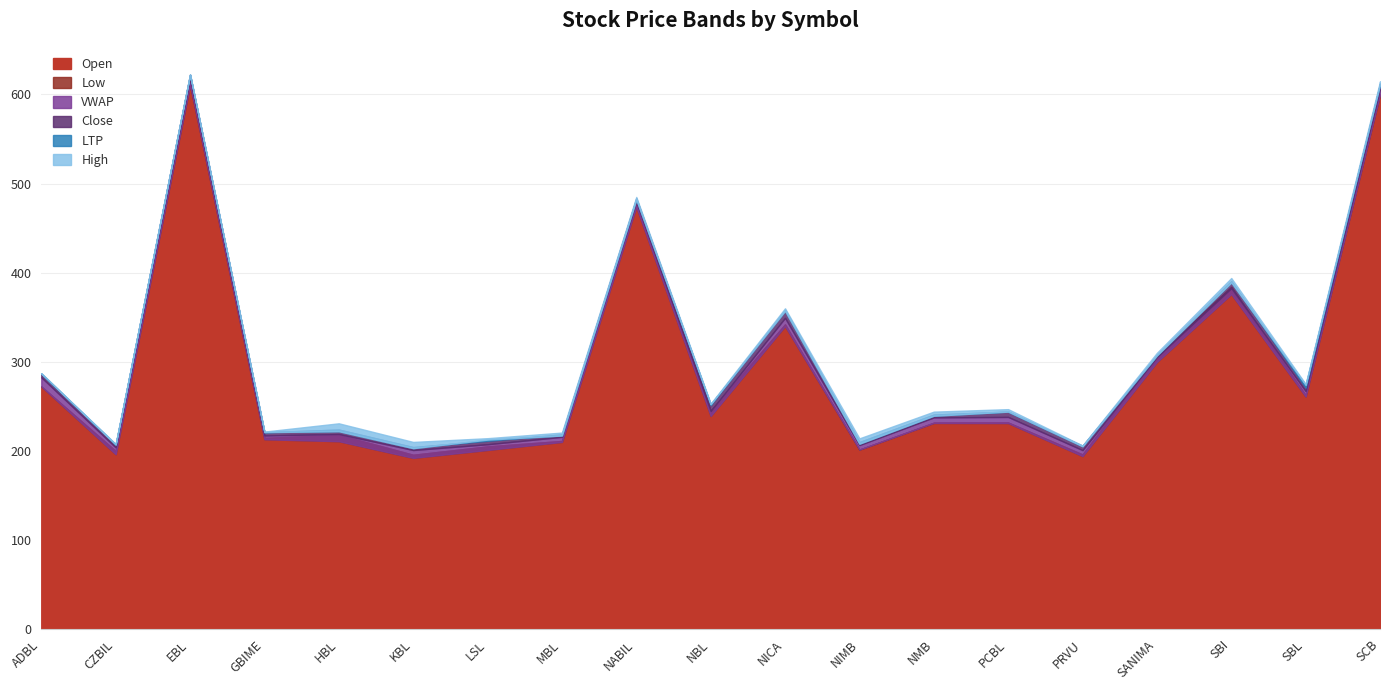

What is the minimum value shown in the chart?

192.1